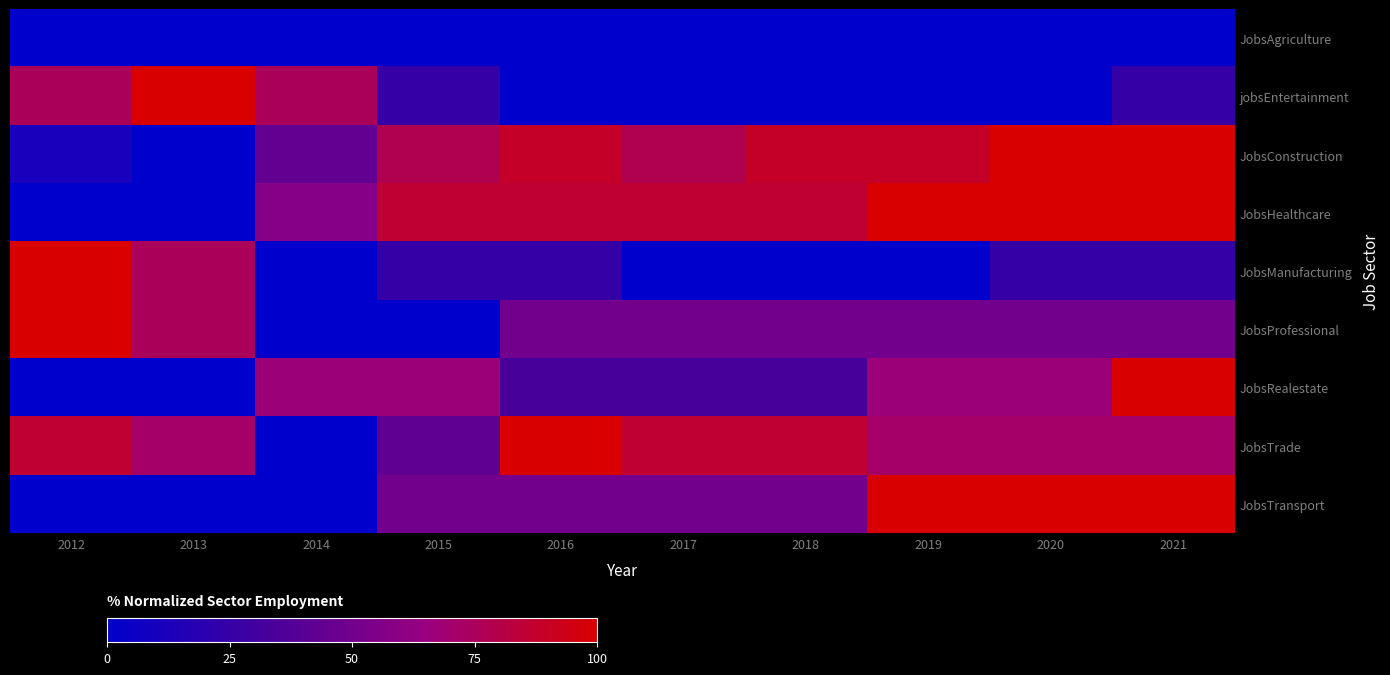

Which has a higher value, 2017 or 2012?

2017